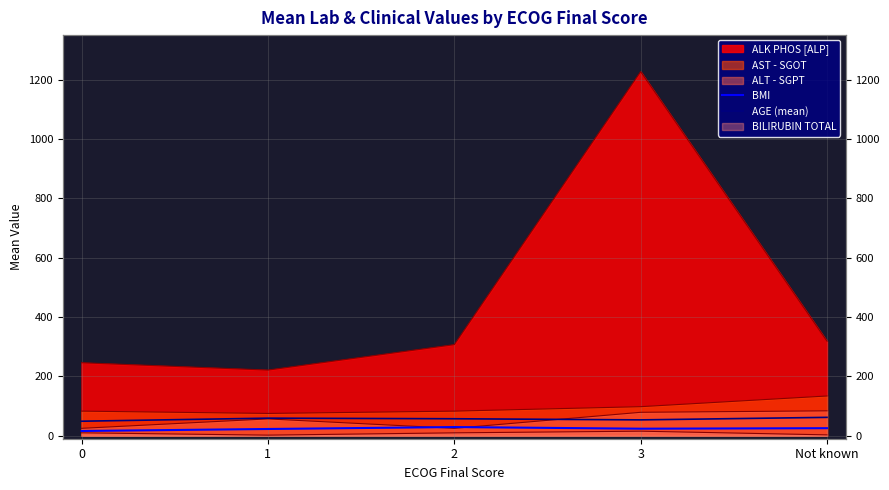

Does the chart have visible grid lines?

Yes